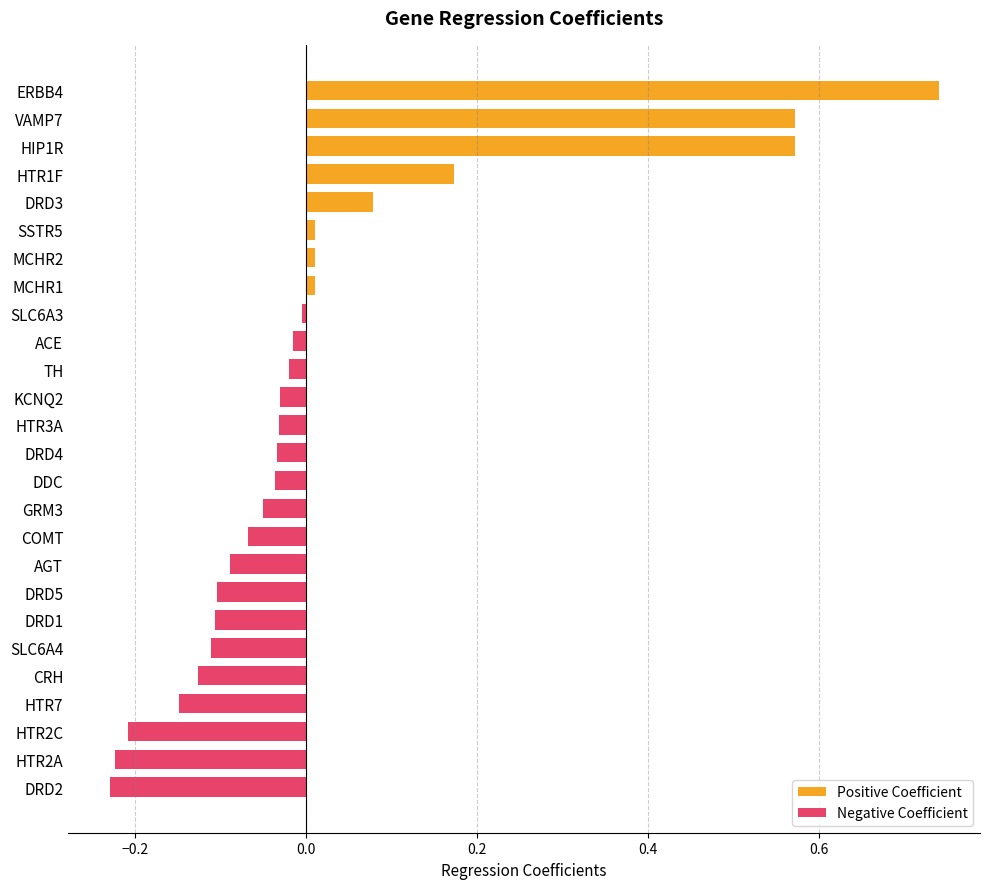

Is it true that the value at ERBB4 is 1.1?

False